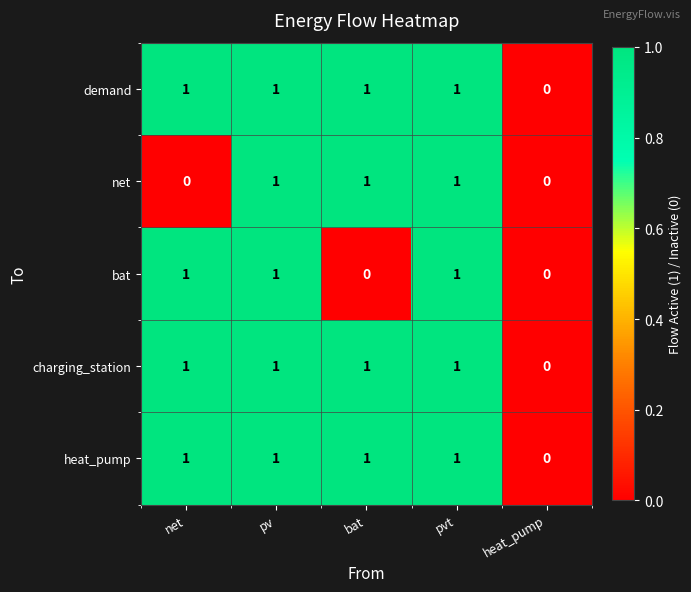

What is the total value across all series at pv?

5